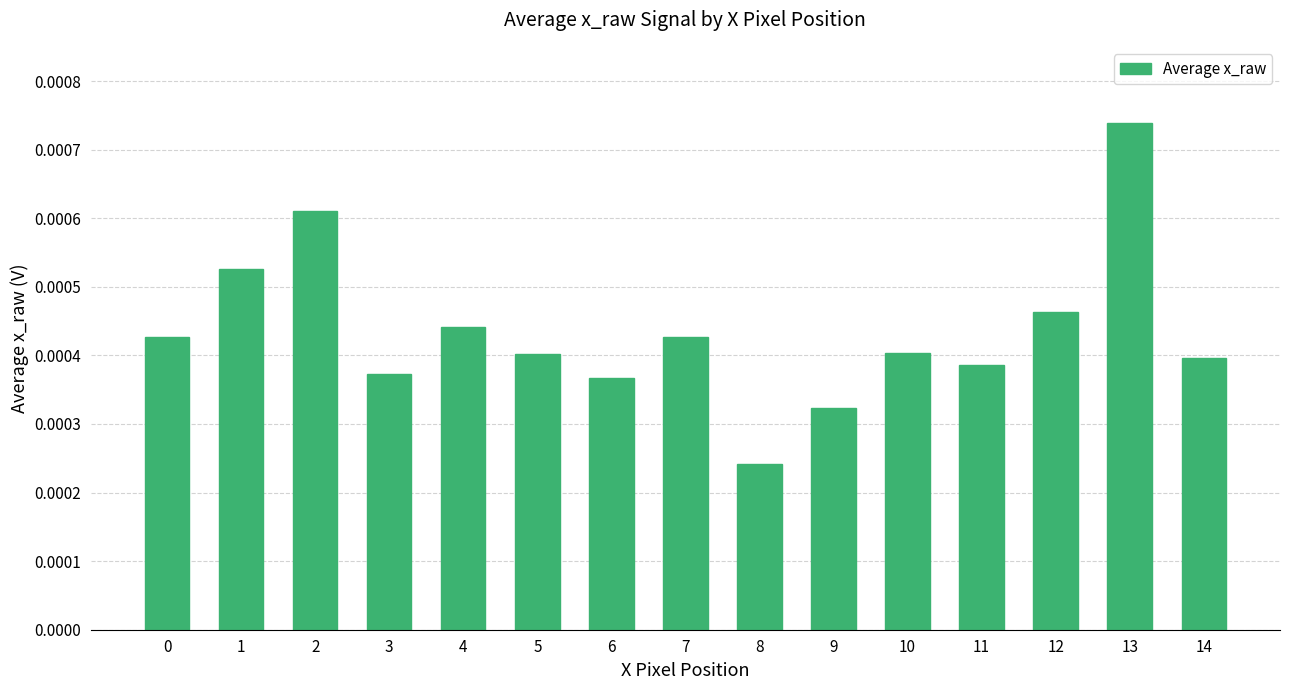

Count the number of categories in the chart.

15